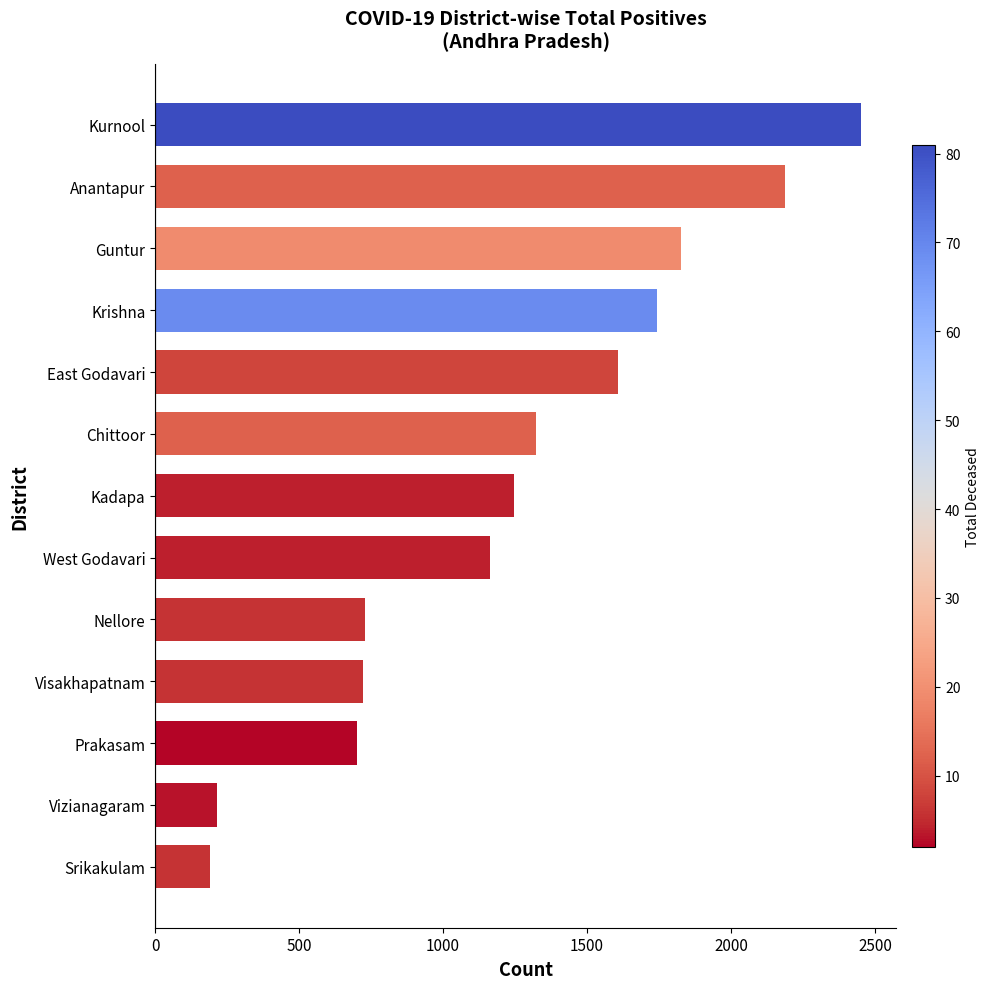

What is the ratio of the value at Nellore to the value at Guntur?

0.4